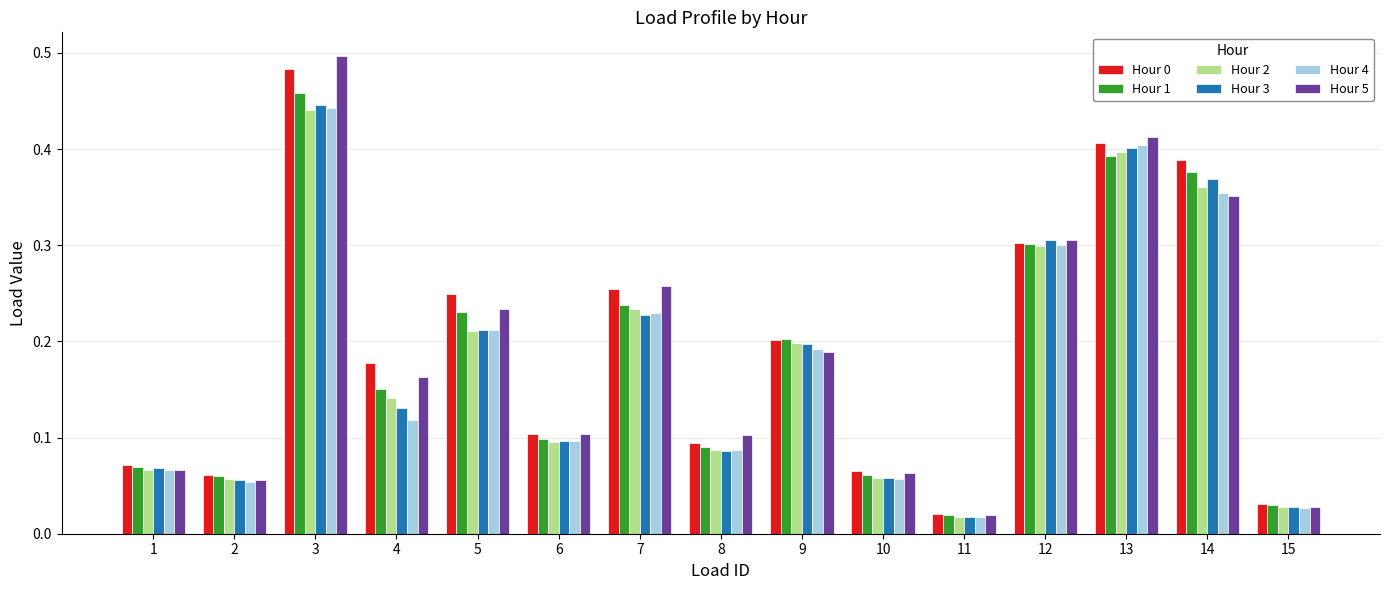

What is the total value across all series at 14?

2.2